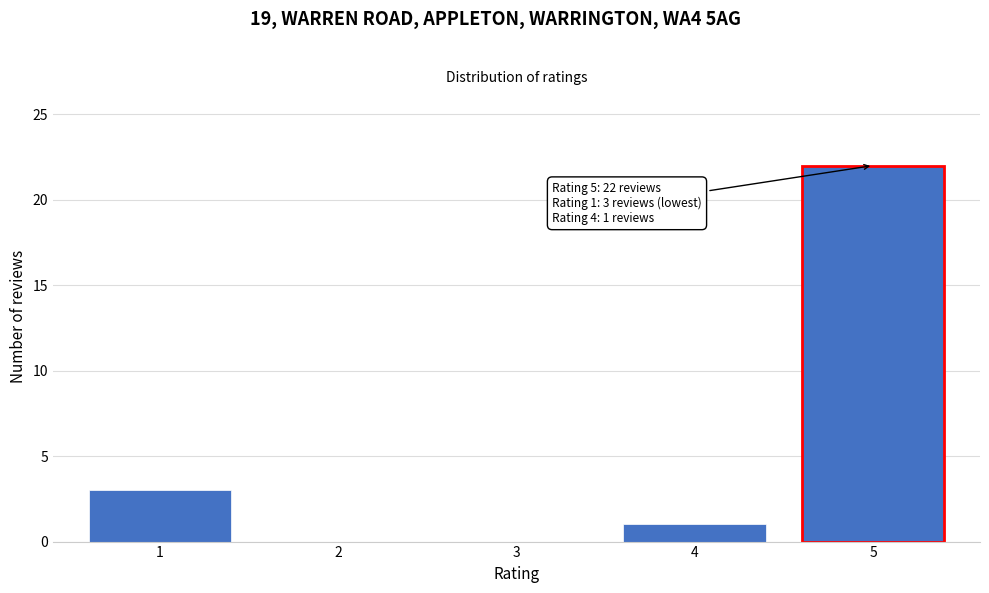

Reading left to right, list all the values displayed in this chart.

1=3	2=0	3=0	4=1	5=22